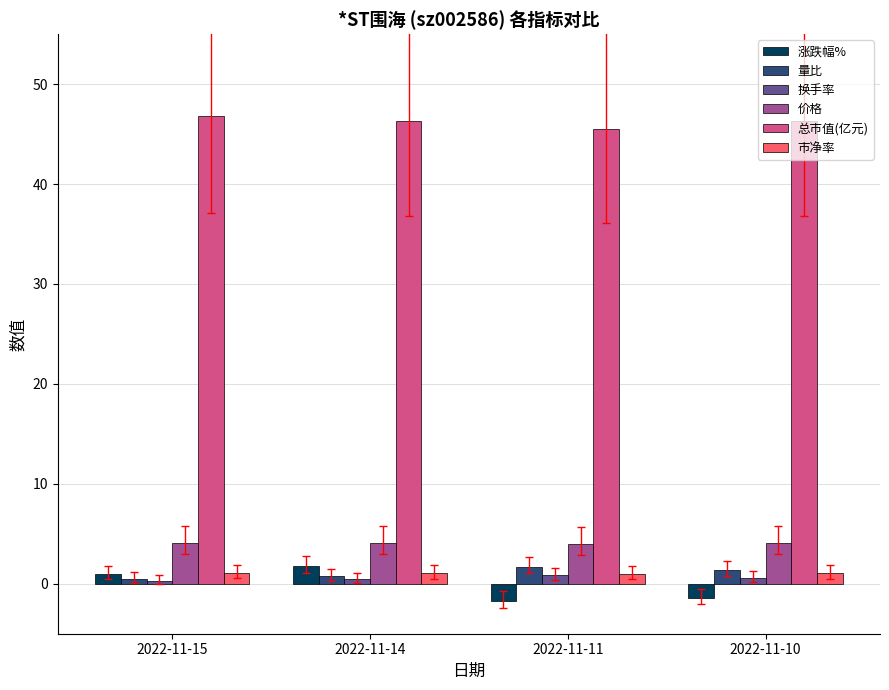

How many groups of bars are there?

4